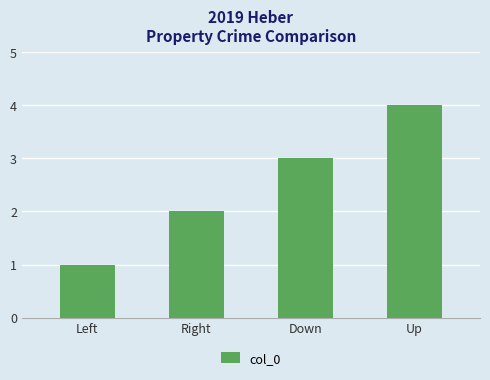

The chart shows a value of 0 at Left. True or false?

False